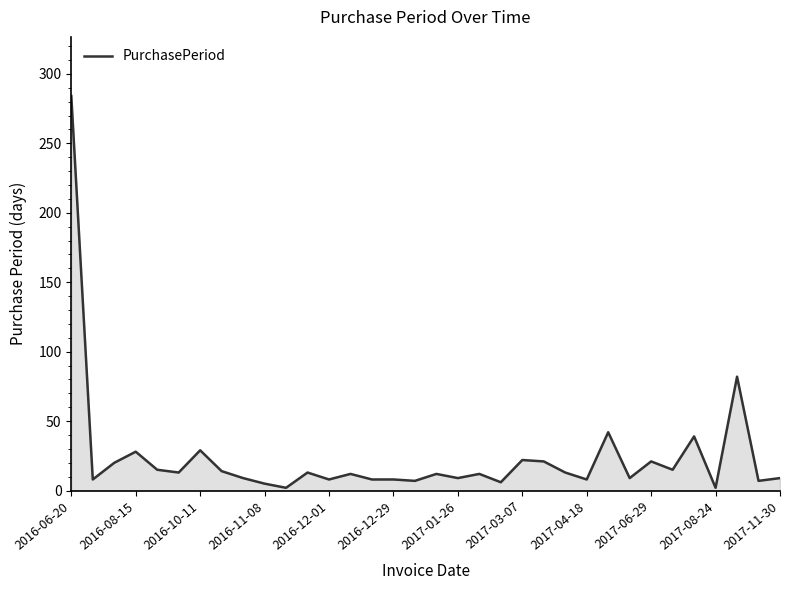

What is the greatest value displayed?

284